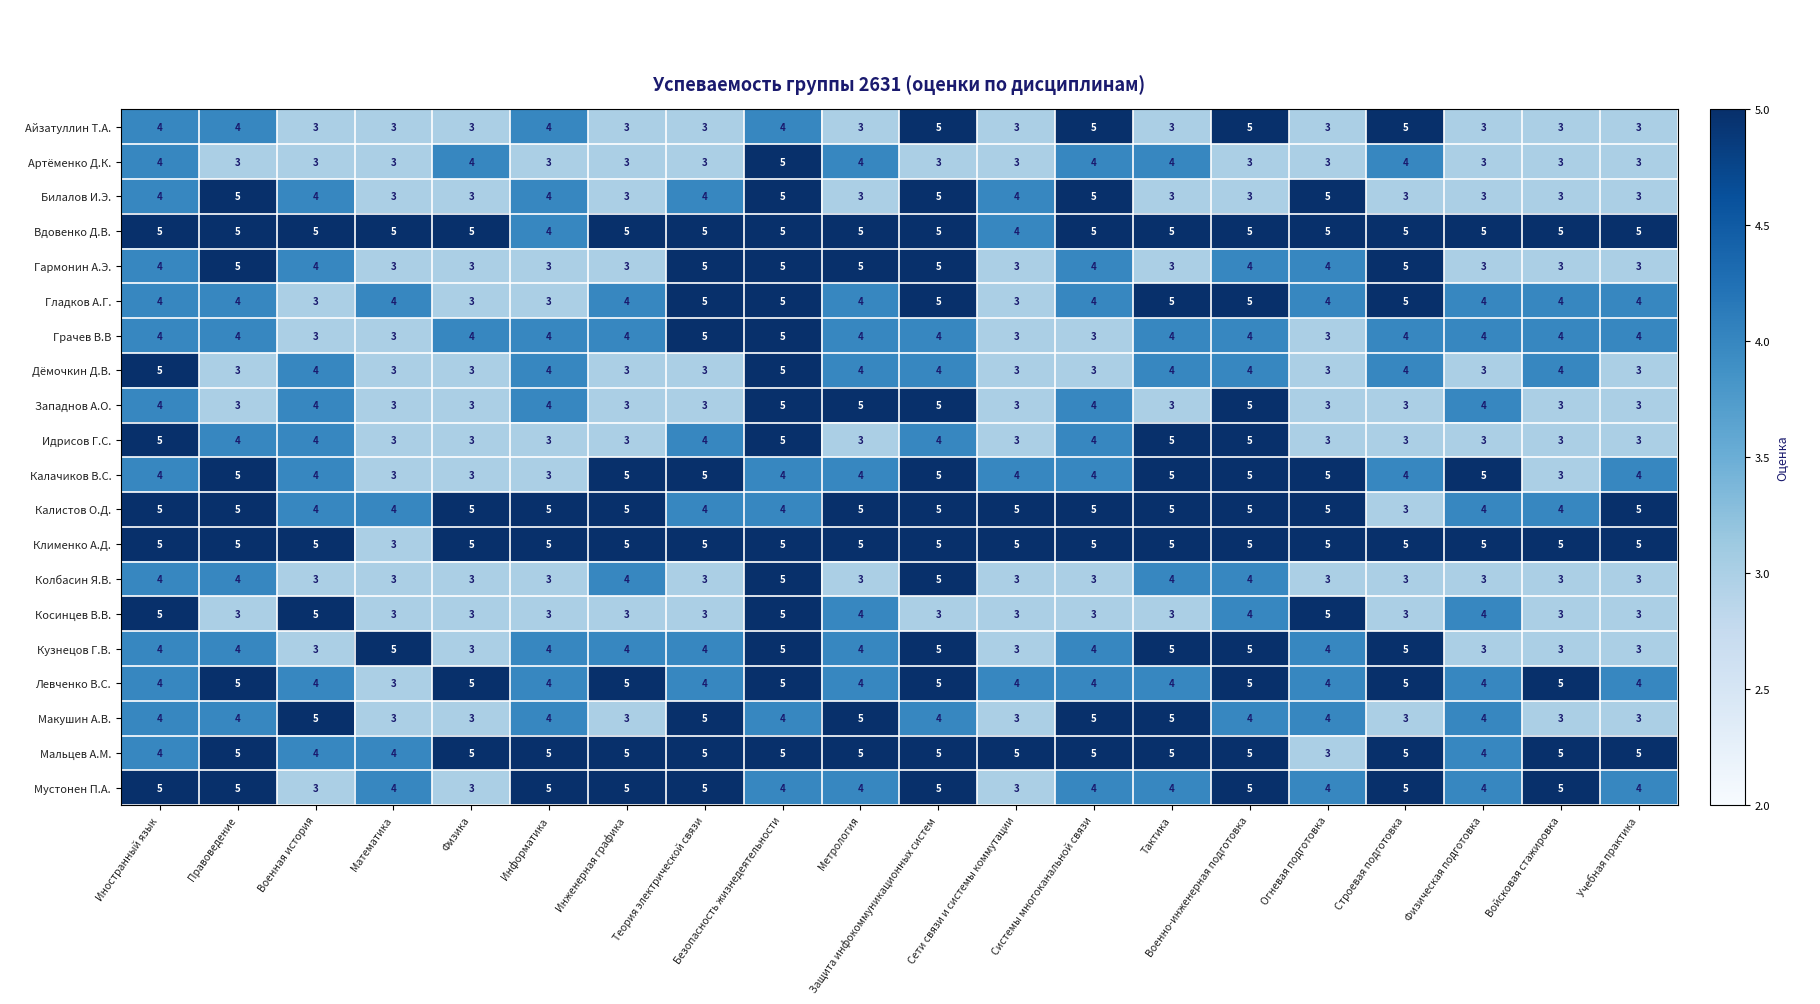

Count the number of categories in the chart.

20